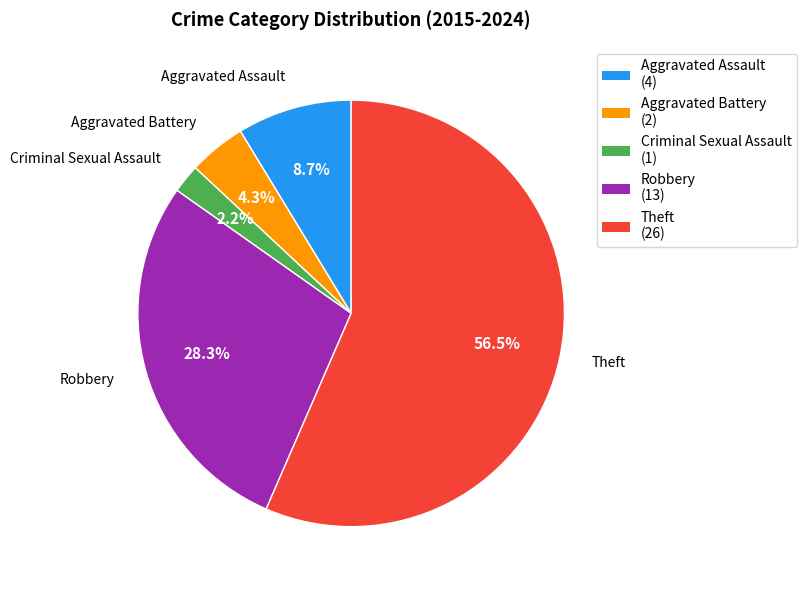

Is there any slice that represents more than half of the pie?

Yes